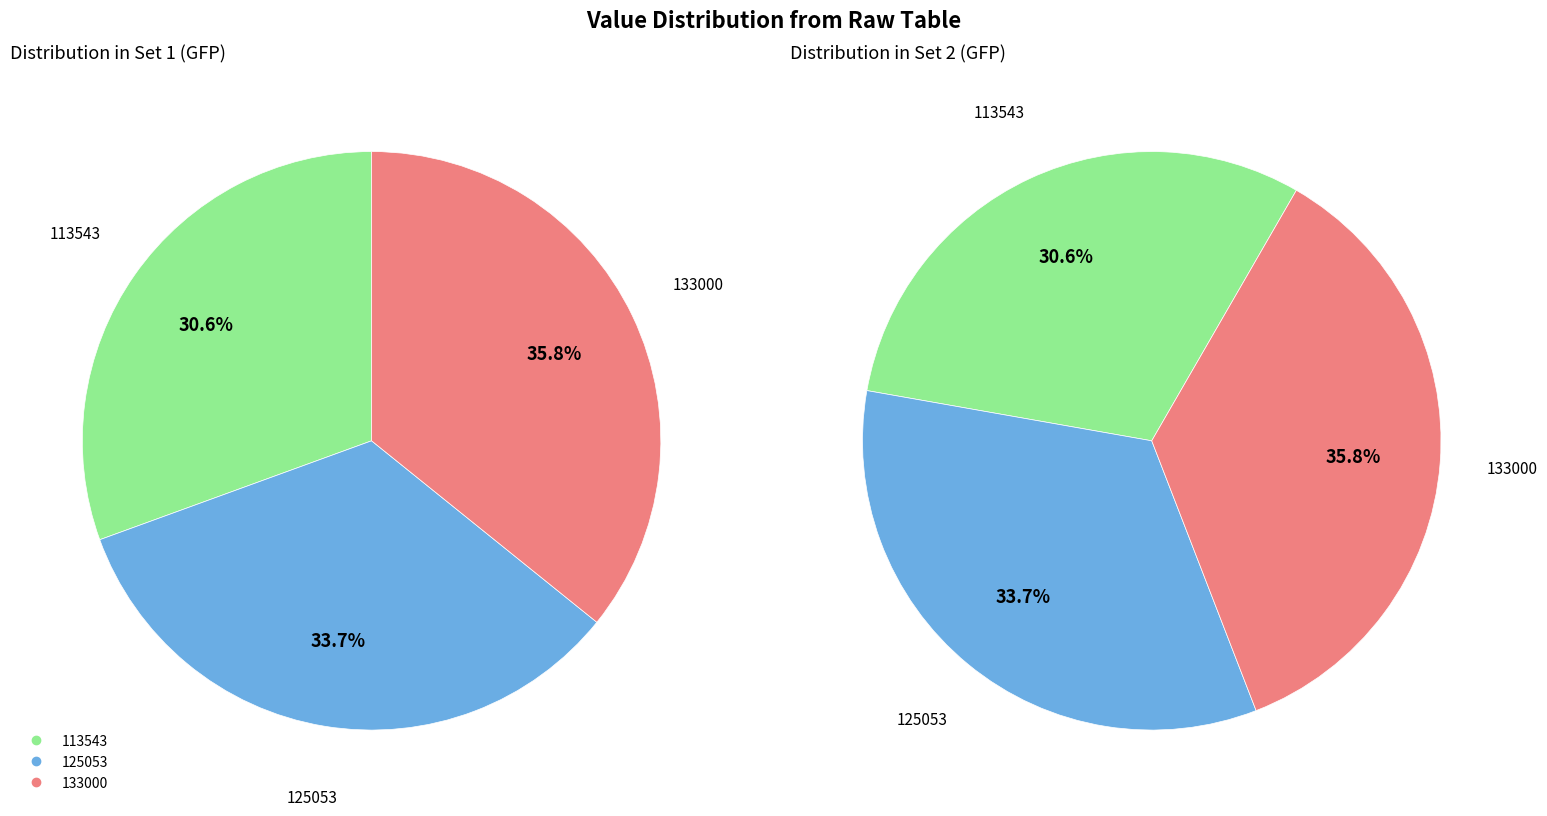

Which slice is the largest?

133000